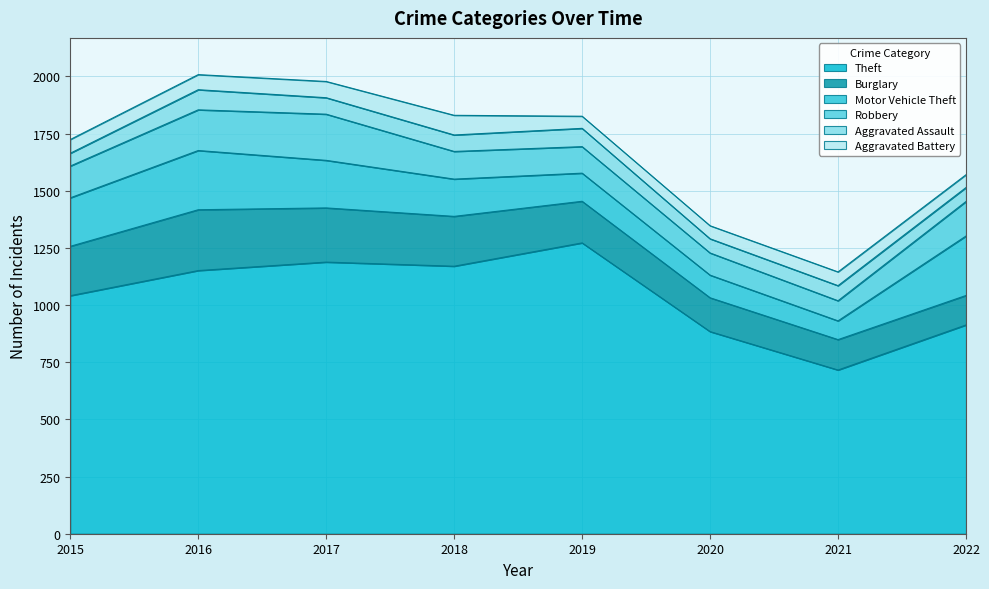

How many intersections are there between Burglary and Robbery?

1